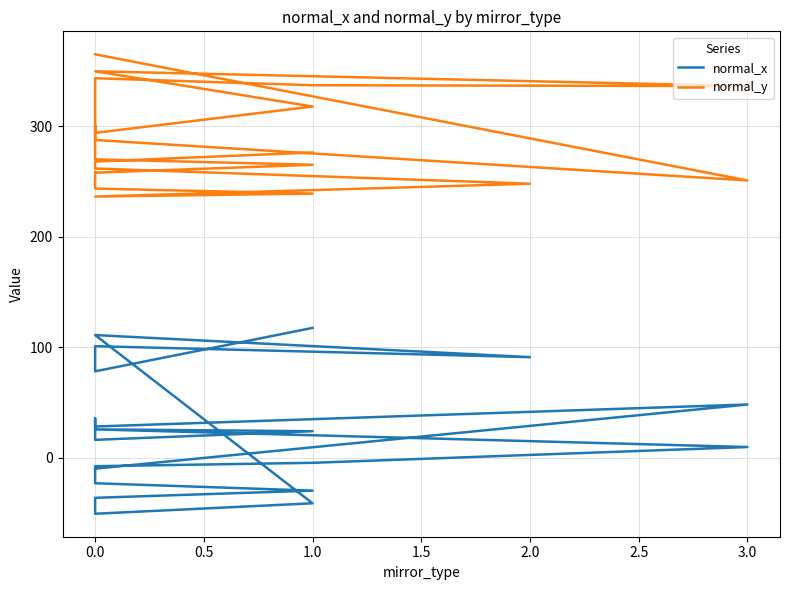

Does the chart display data point markers on the line(s)?

No